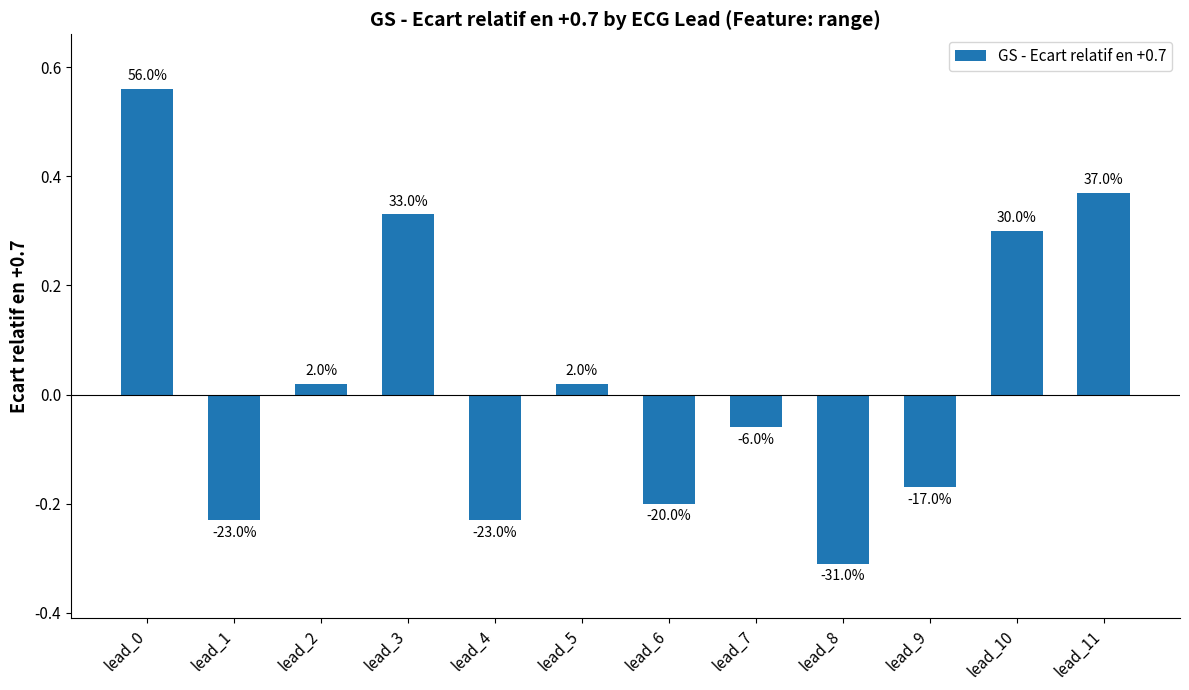

Reading left to right, transcribe all the data shown in this chart.

lead_0=0.6	lead_1=-0.2	lead_2=0.0	lead_3=0.3	lead_4=-0.2	lead_5=0.0	lead_6=-0.2	lead_7=-0.1	lead_8=-0.3	lead_9=-0.2	lead_10=0.3	lead_11=0.4